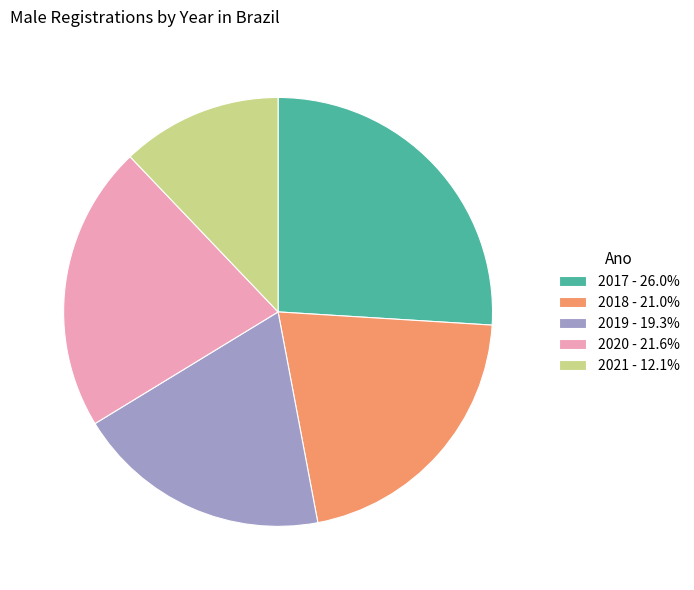

Approximately how many times larger is the value at 2017 - 26.0% compared to 2019 - 19.3%?

1.3